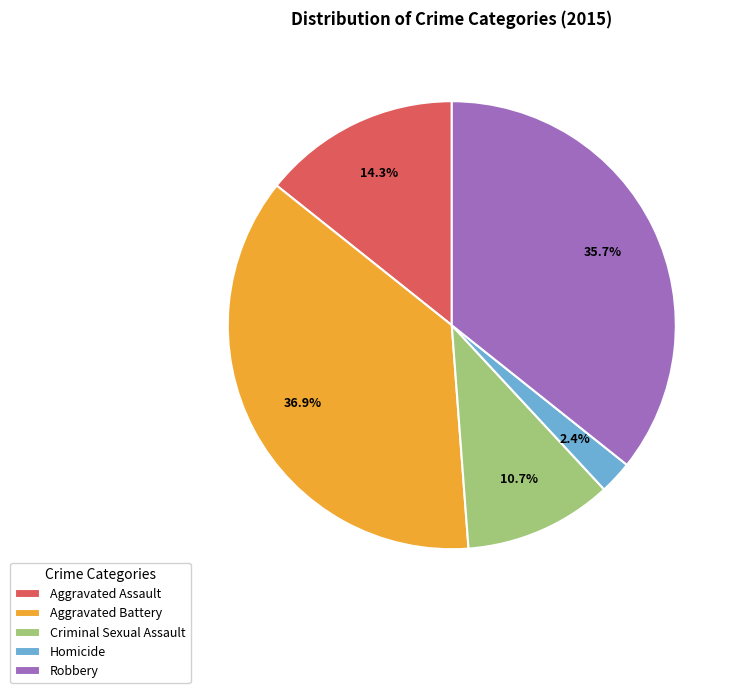

What is the smallest slice in the pie chart?

Homicide